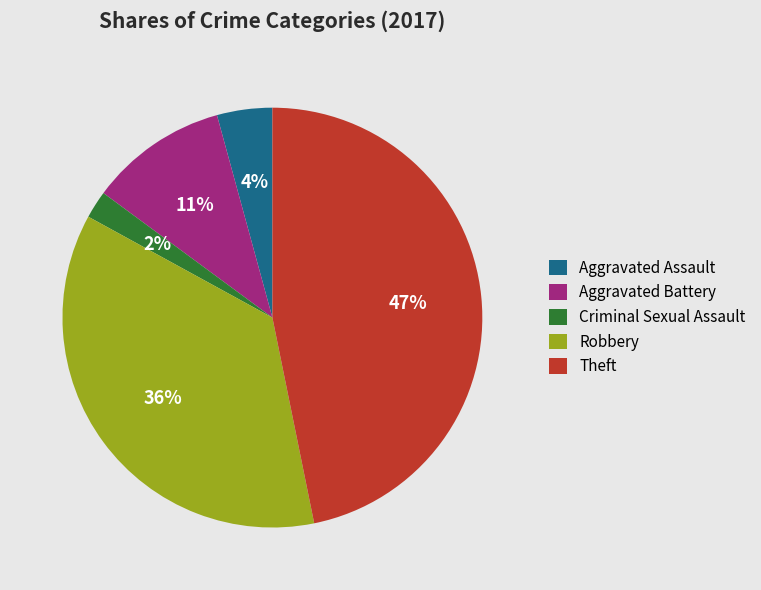

What percentage is the Criminal Sexual Assault slice, to the nearest percent?

2%